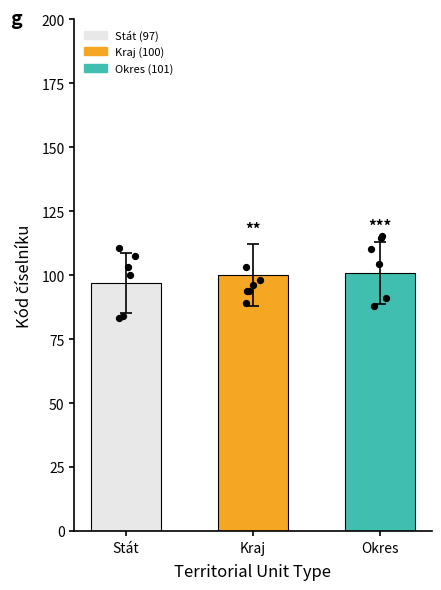

Which has a higher value, Okres or Kraj?

Okres